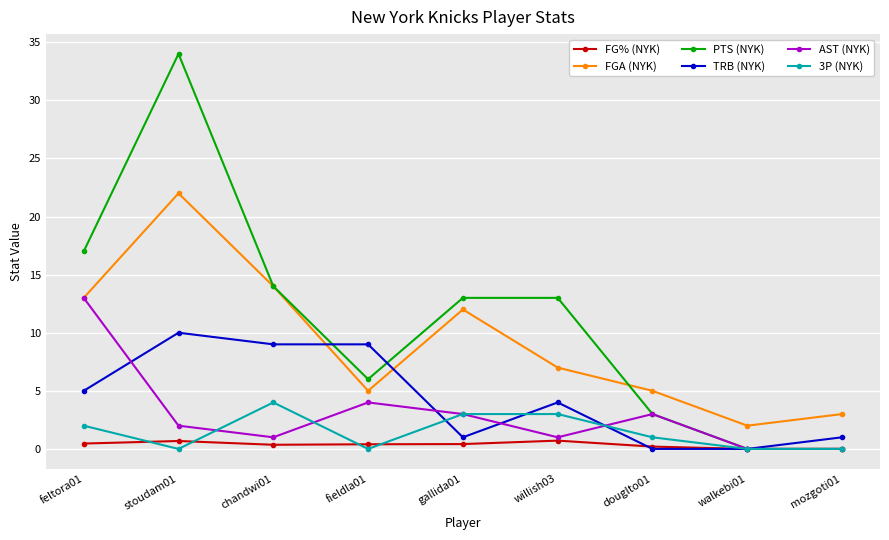

Does the chart have visible grid lines?

Yes